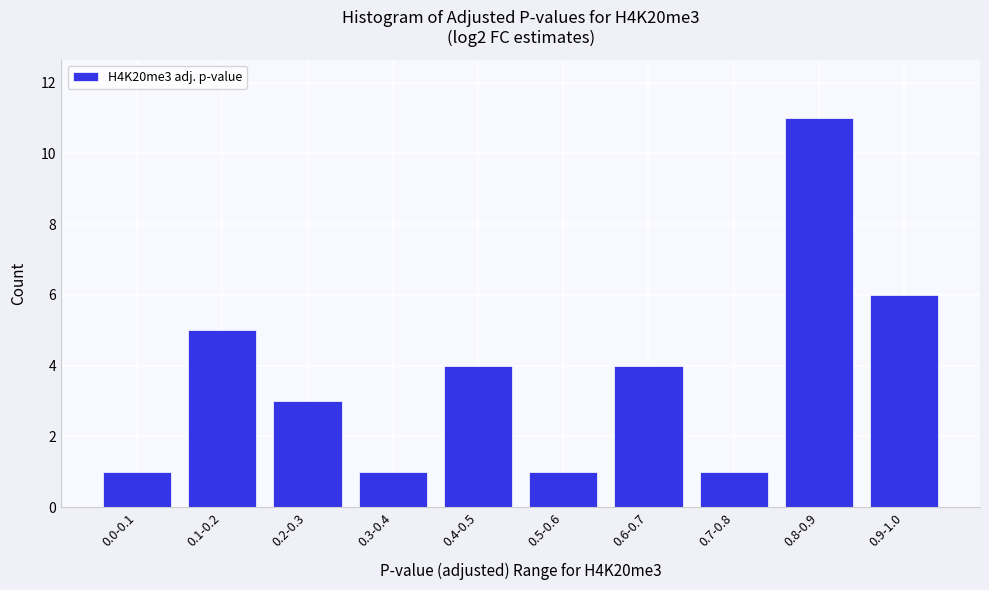

Reading right to left, list all the values displayed in this chart.

0.9-1.0=6	0.8-0.9=11	0.7-0.8=1	0.6-0.7=4	0.5-0.6=1	0.4-0.5=4	0.3-0.4=1	0.2-0.3=3	0.1-0.2=5	0.0-0.1=1